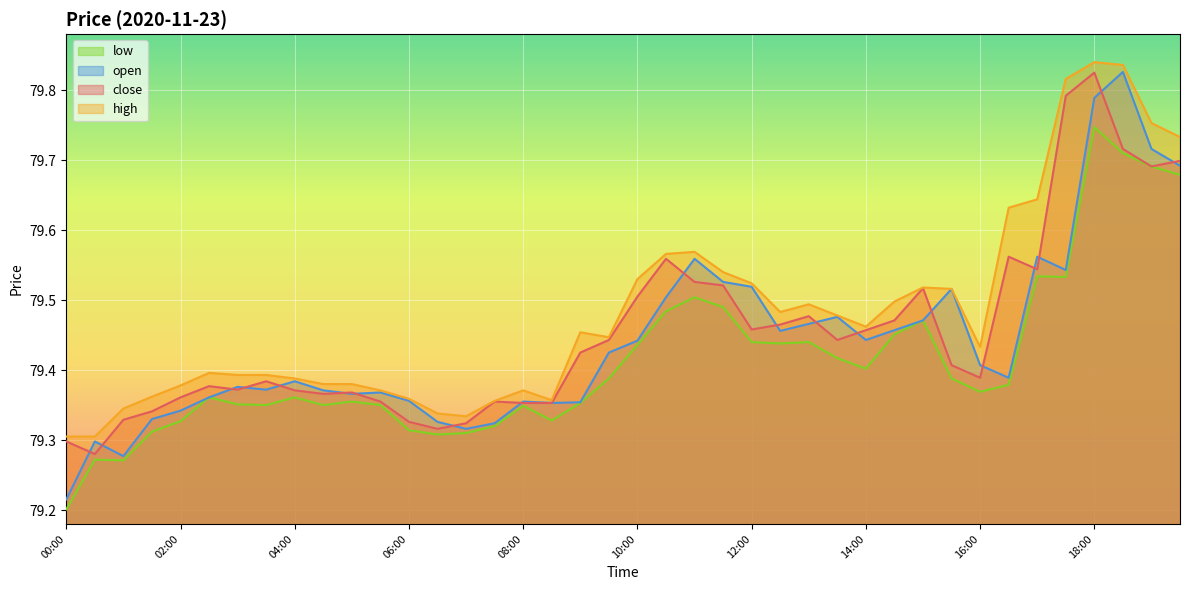

In close, how many points are lower than both neighbors (excluding endpoints)?

9